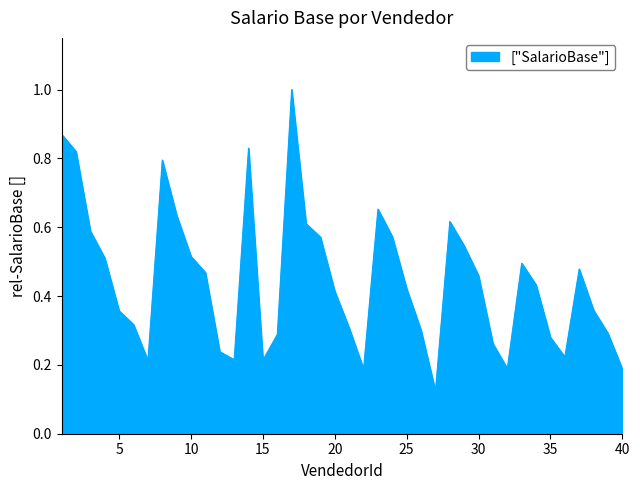

What is the greatest value displayed?

1.0